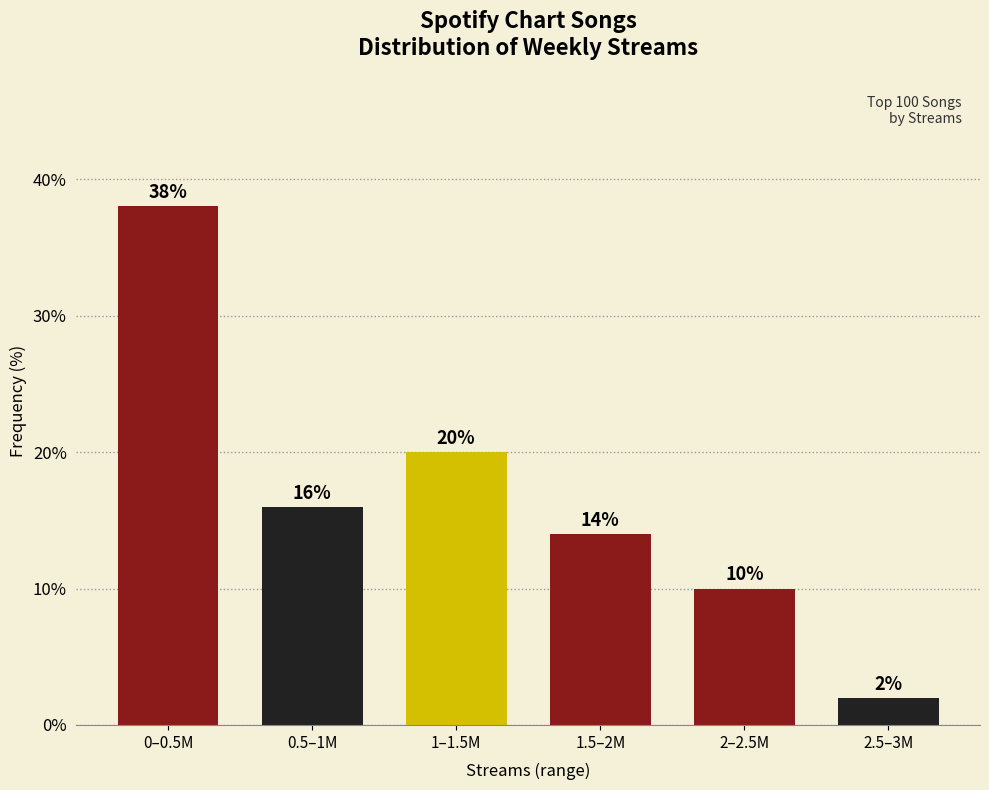

Reading left to right, what are all the values shown in this chart?

38.0	16.0	20.0	14.0	10.0	2.0